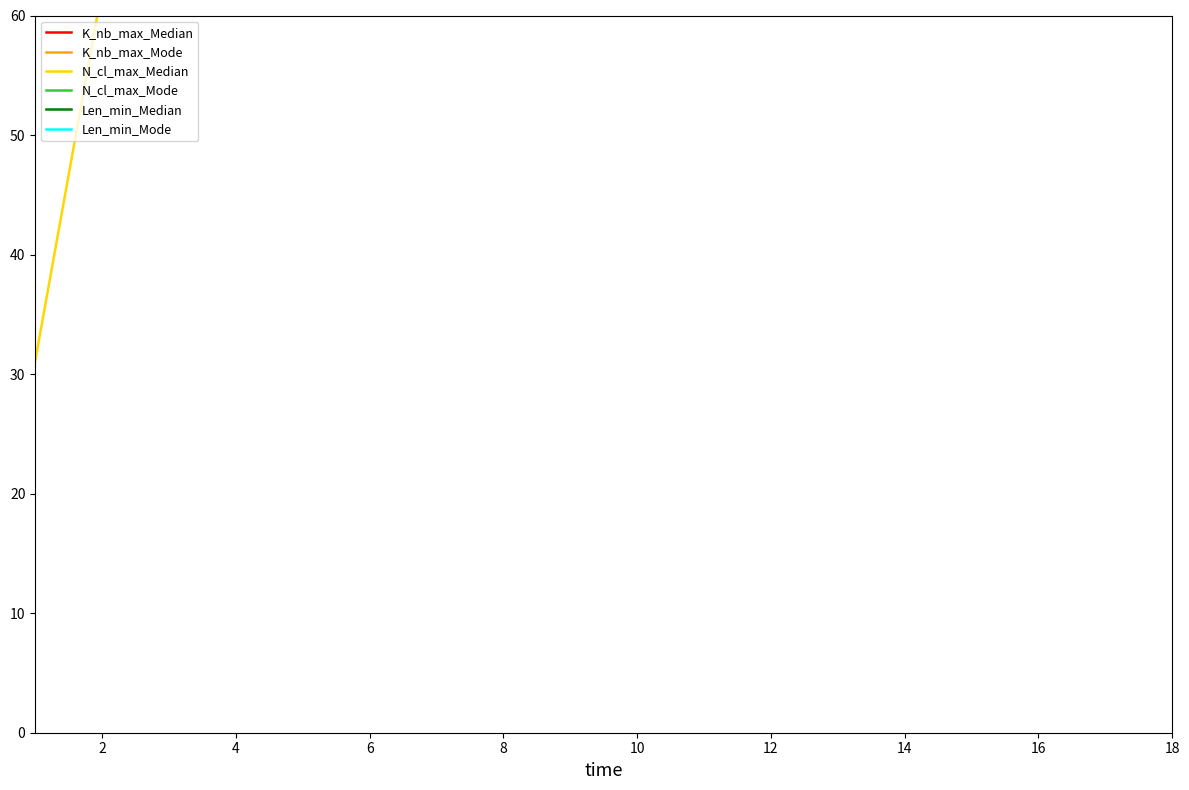

What is the difference between the K_nb_max_Median values at 12 and 2?

777.8